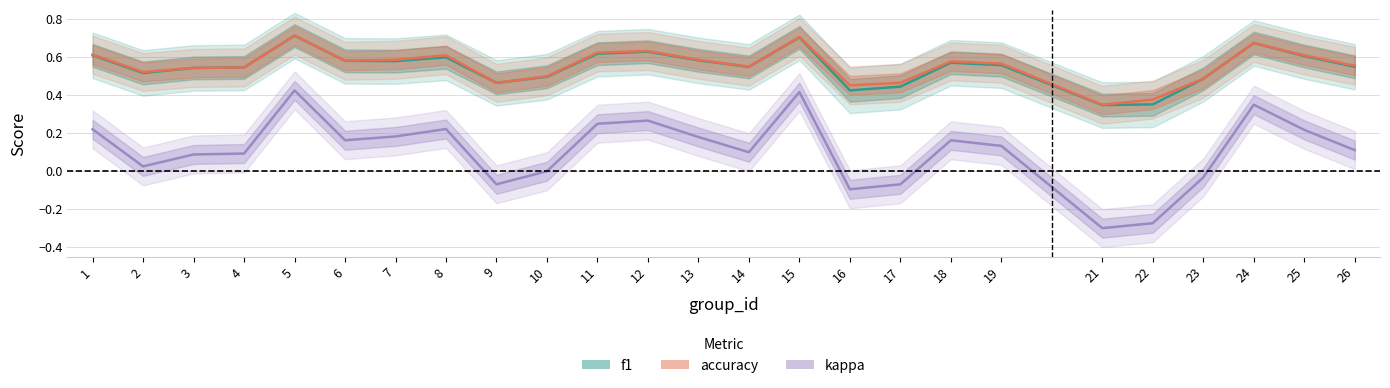

What are all the series names shown in the legend?

f1, accuracy, kappa